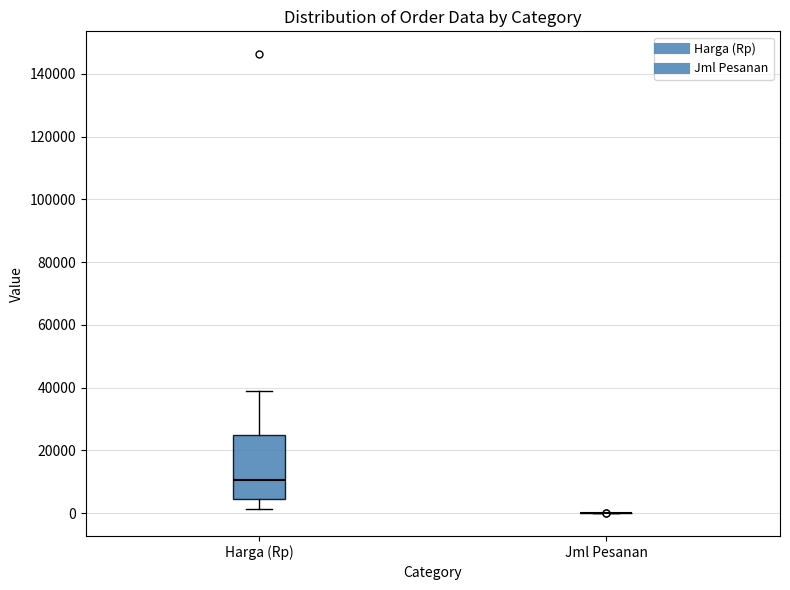

Comparing the boxes themselves (not the whiskers), which one is the tallest?

Harga (Rp)